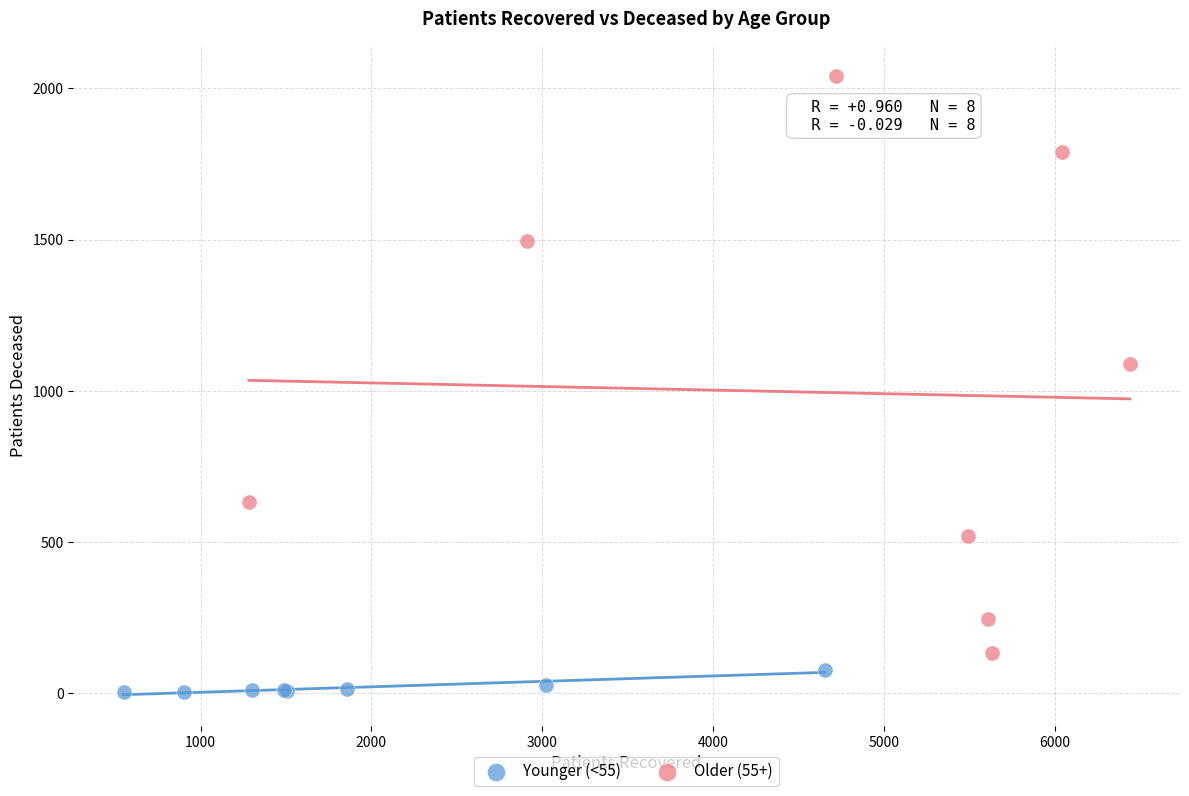

Which series has the largest Y range (max minus min)?

Older (55+)